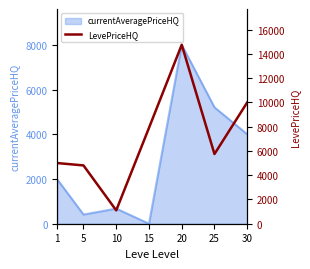

List the labels in order of currentAveragePriceHQ value, smallest first.

15, 5, 10, 1, 30, 25, 20